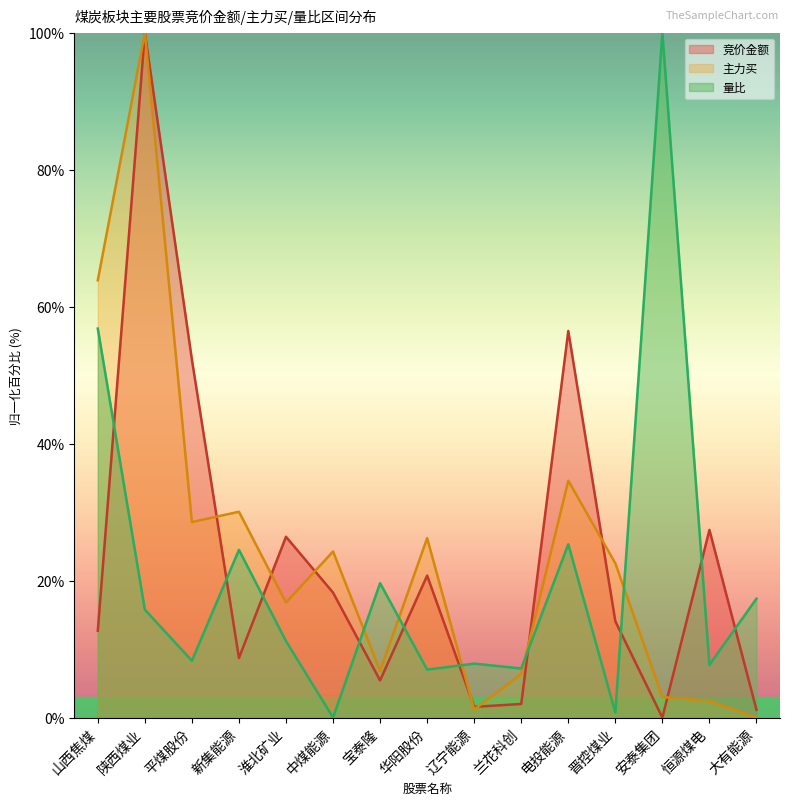

What is the label of the 15th point from the left?

大有能源